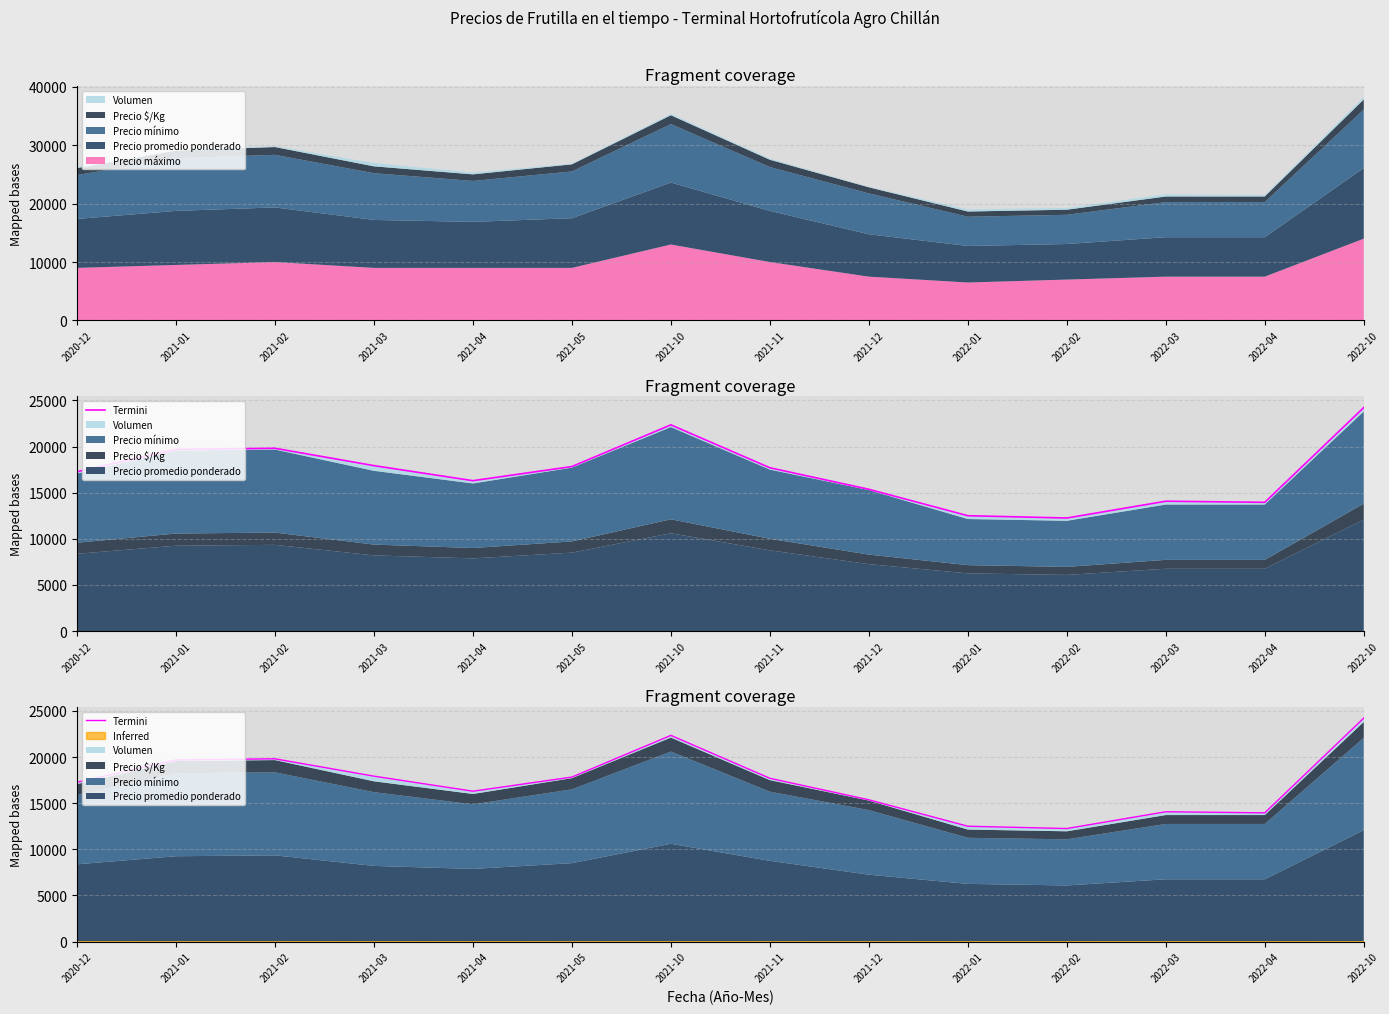

Where is the first local maximum?

2021-02